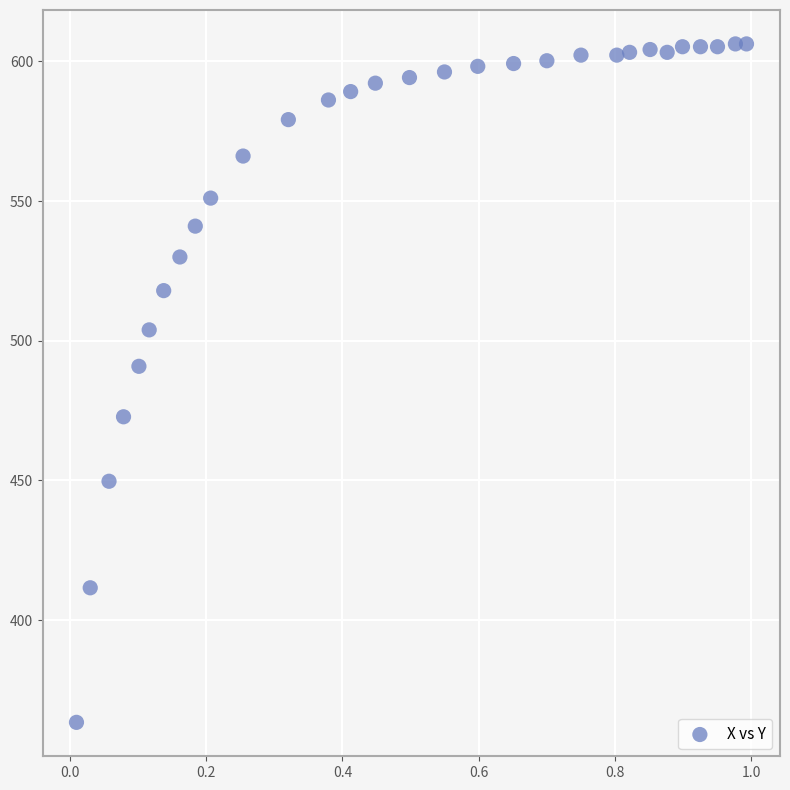

What Y value in the scatter plot is closest to 484?

490.8